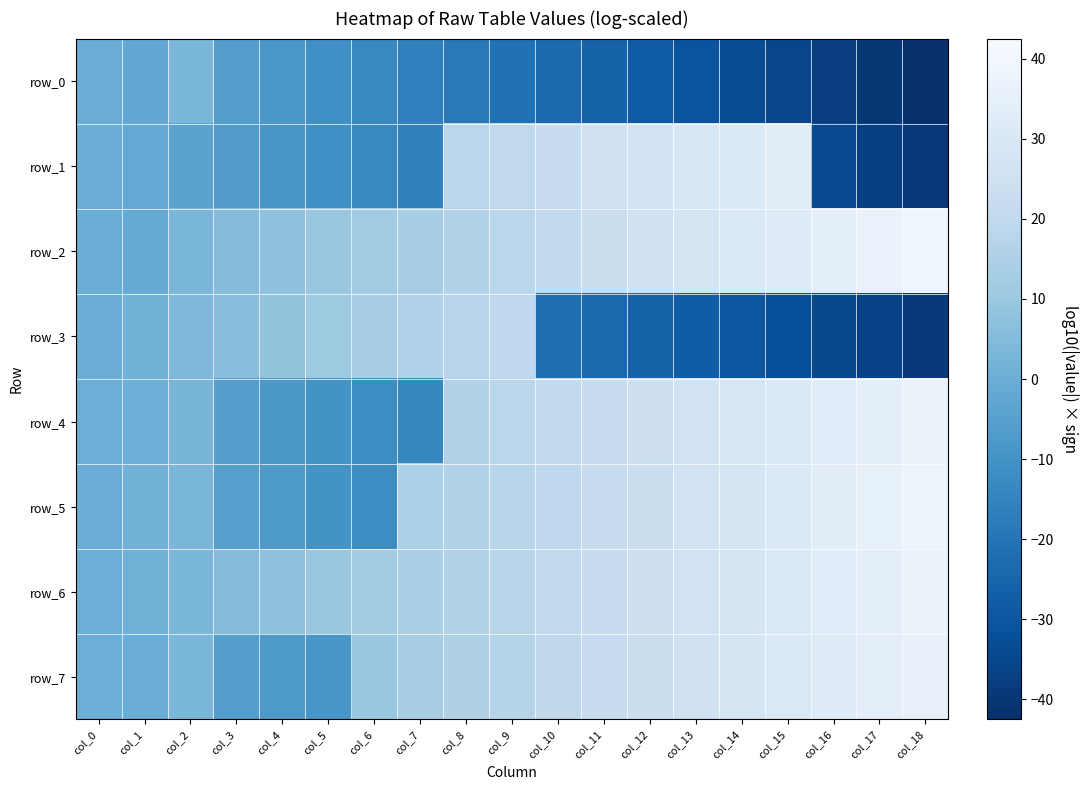

What is the sum of all row_0 values?

-390.6